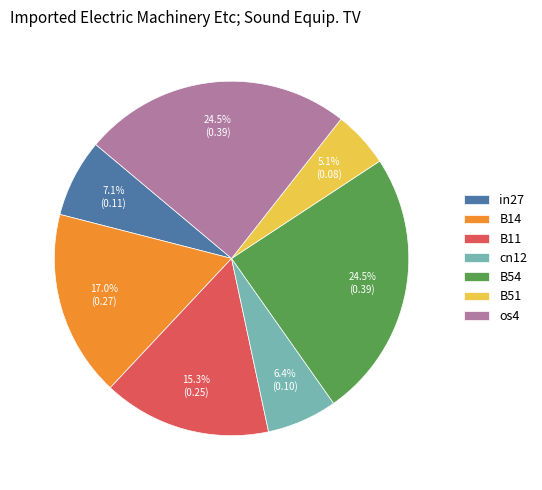

To the nearest percent, what percentage of the pie is cn12?

6%